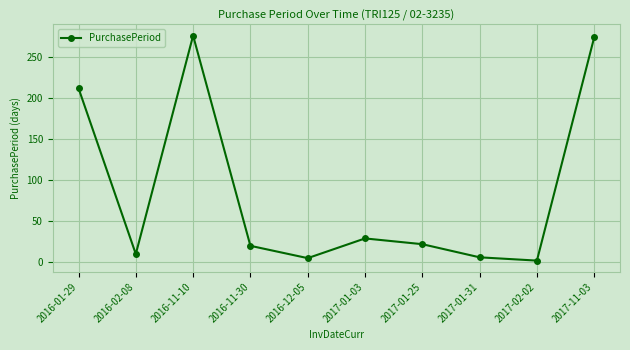

Between 2017-01-25 and 2016-11-10, which is larger?

2016-11-10